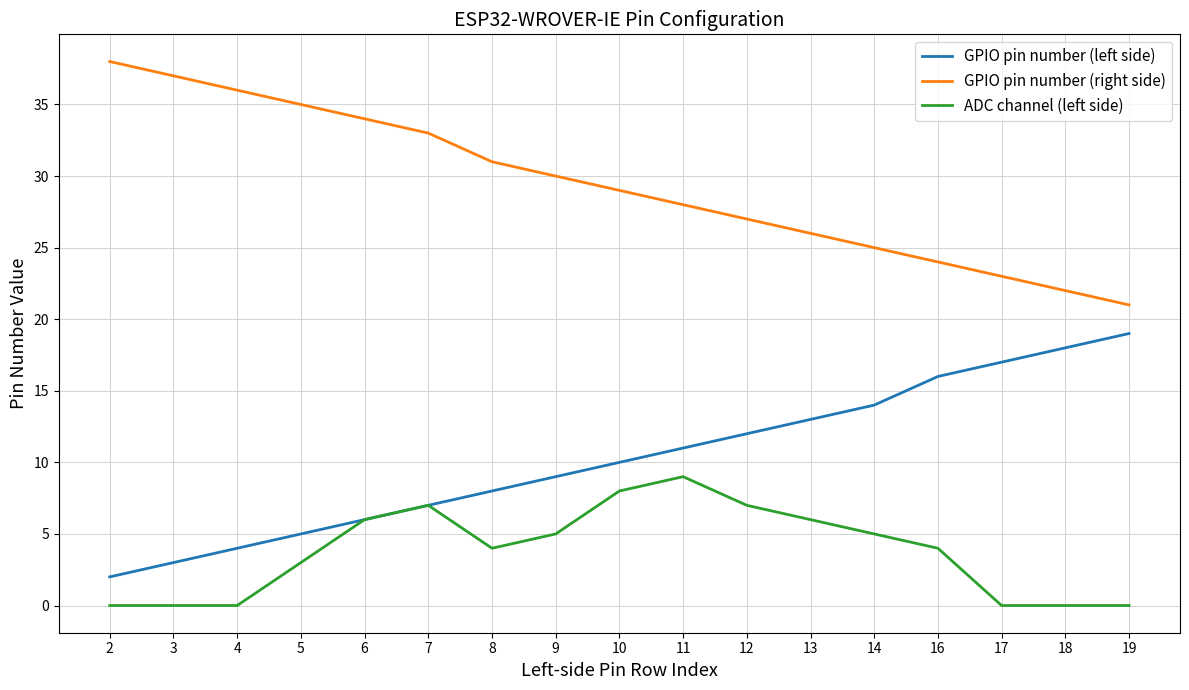

Is the value of GPIO pin number (right side) at 18 greater than the value of GPIO pin number (left side) at 4?

Yes